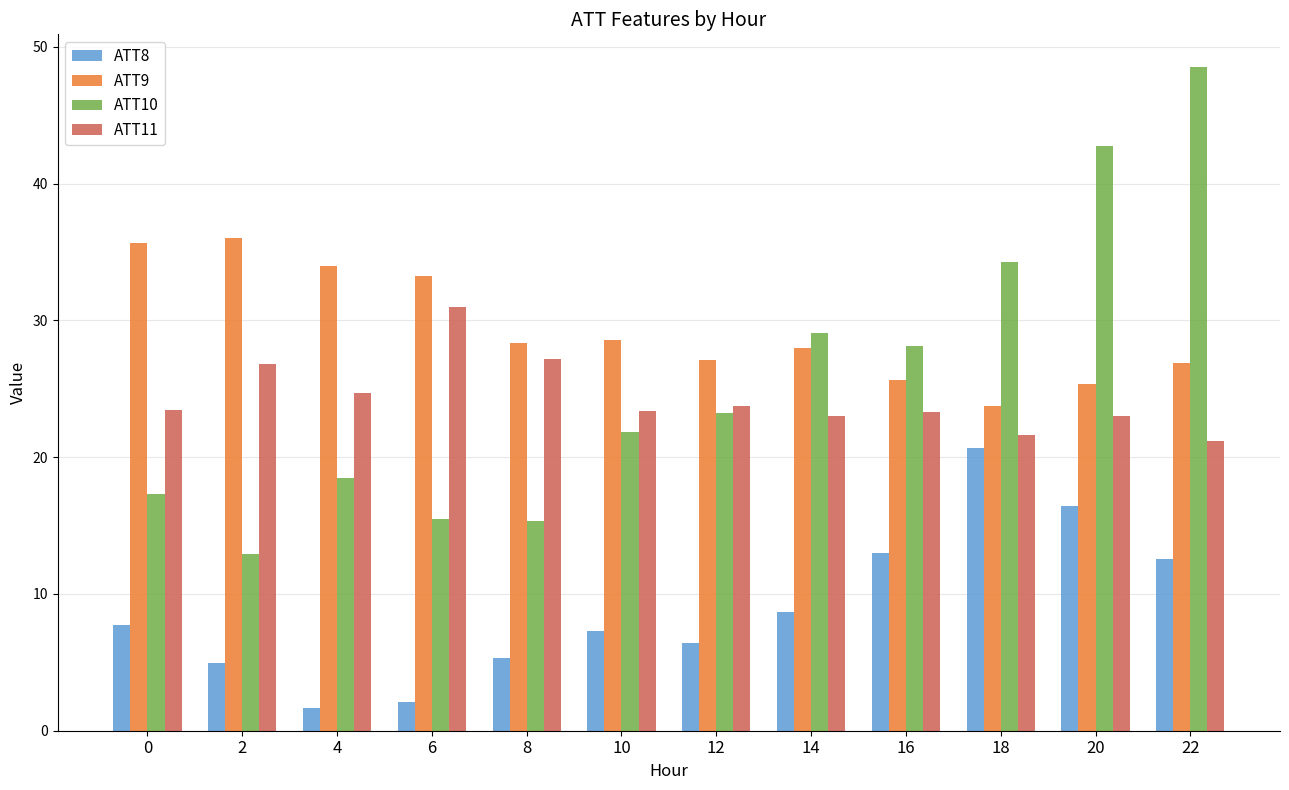

Which series has the widest spread of values?

ATT10